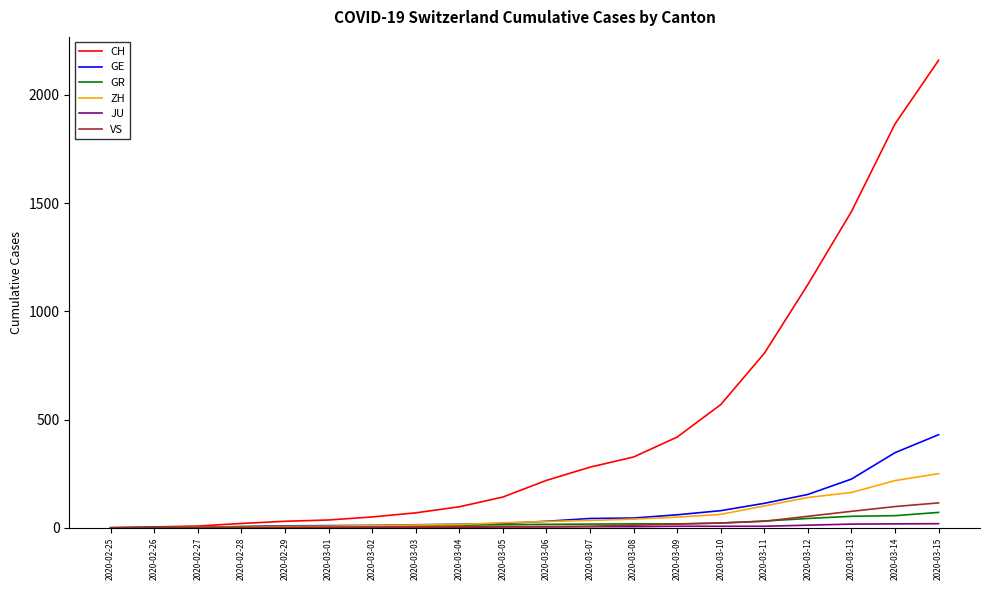

What is the spread (max minus min) of values at 2020-03-13?

1444